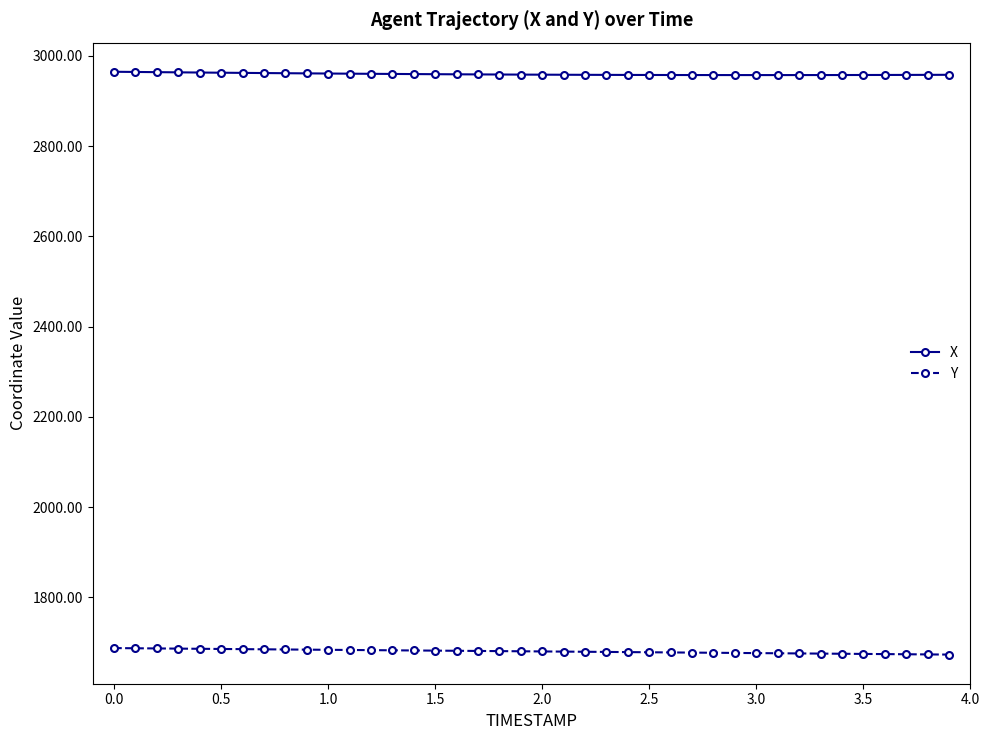

How many distinct data groups are displayed?

2